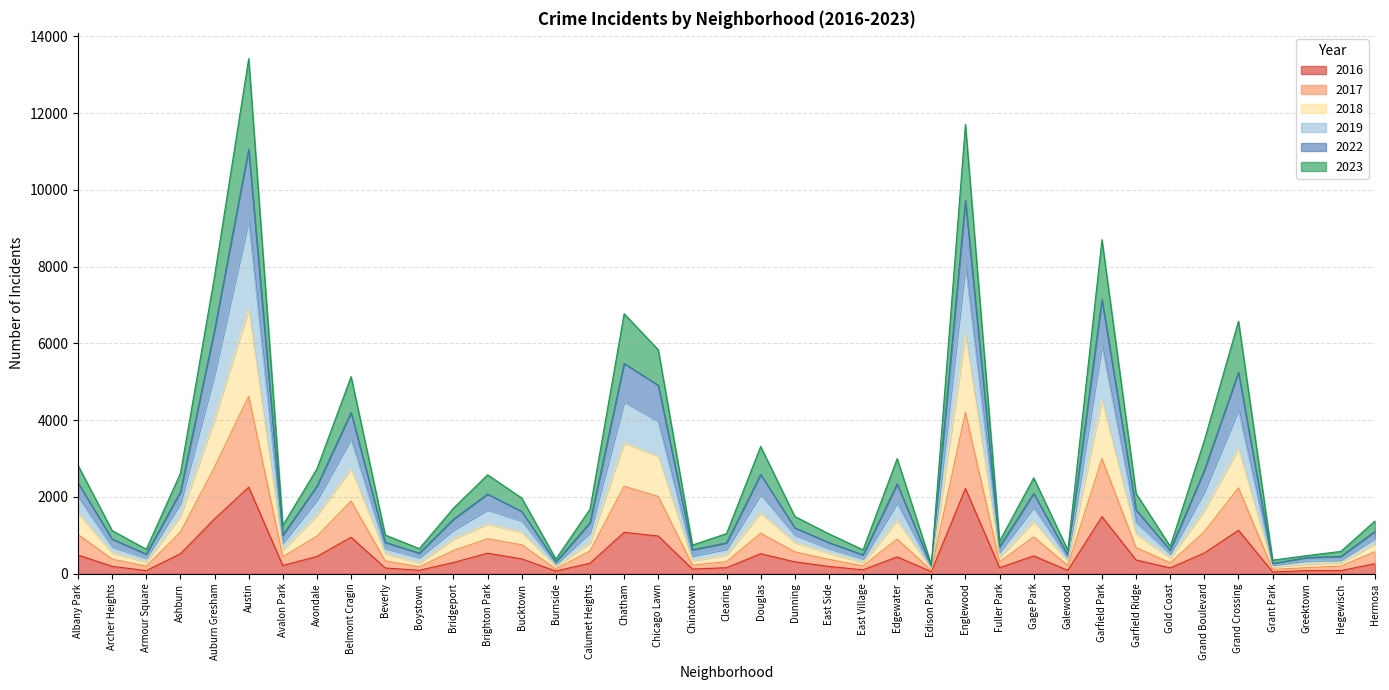

Where does the 2016 series first go above 292?

Albany Park